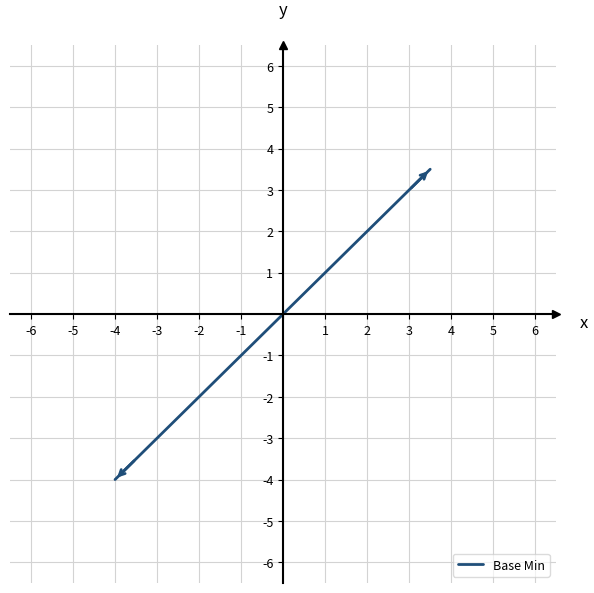

What is the difference between the maximum and minimum values?

7.5